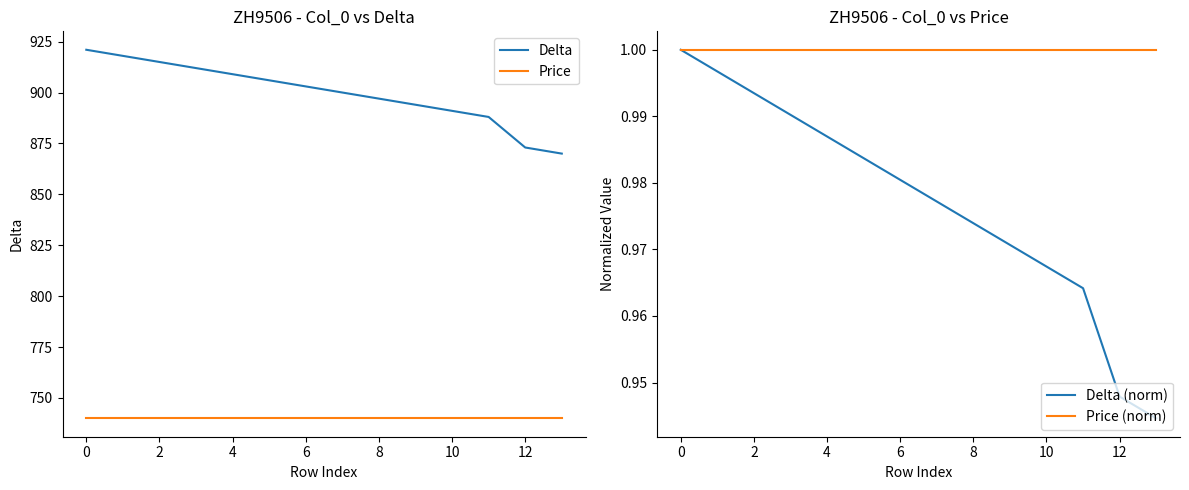

True or false: Delta (norm) has a value of 1.0 at 9.

True